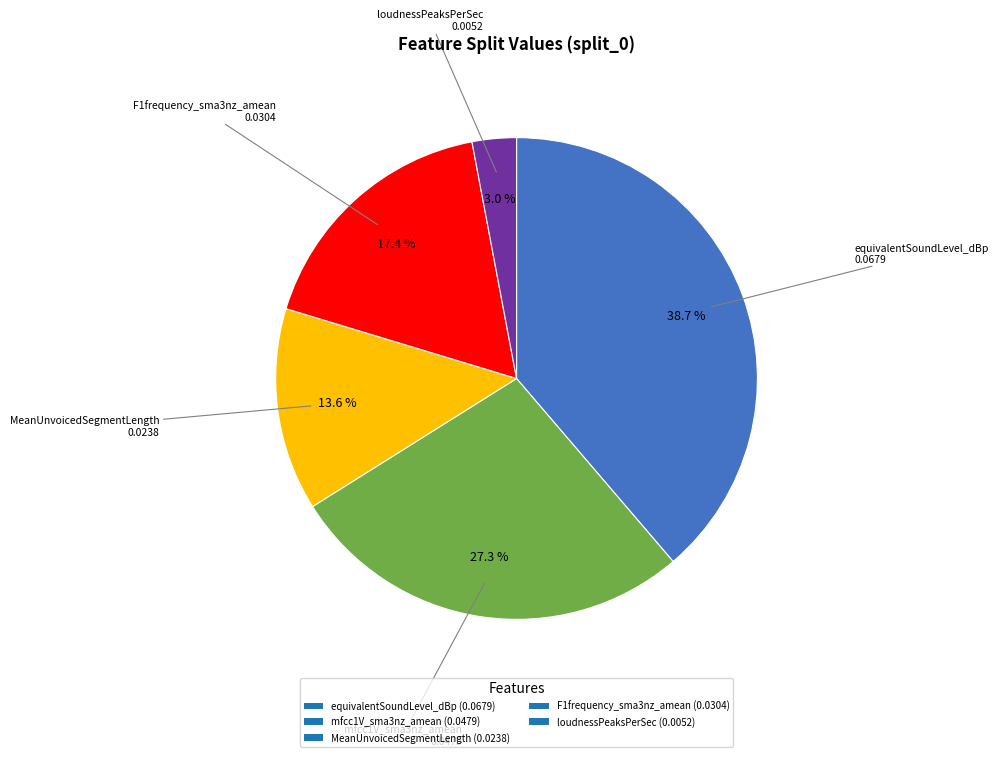

Do loudnessPeaksPerSec (0.0052) and equivalentSoundLevel_dBp (0.0679) together represent more than half of the pie?

No